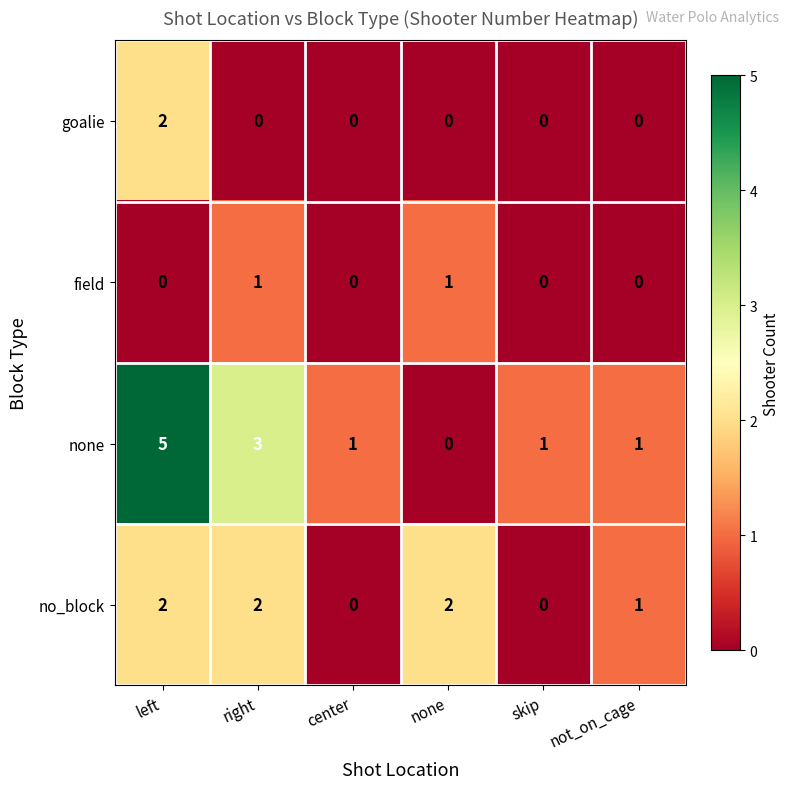

What is the maximum value shown in the chart?

5